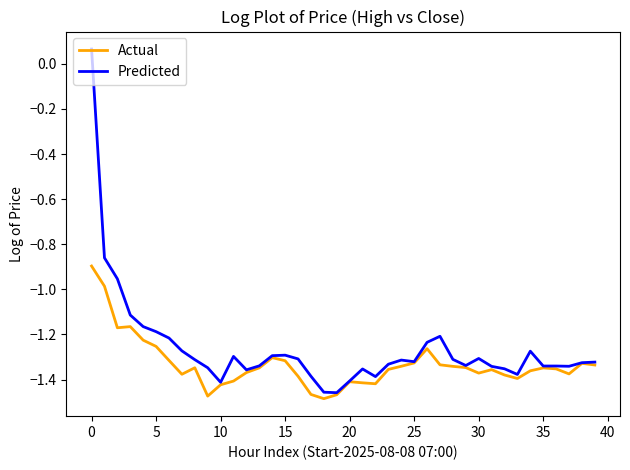

What is the difference between the maximum and minimum values in the Predicted series?

1.5